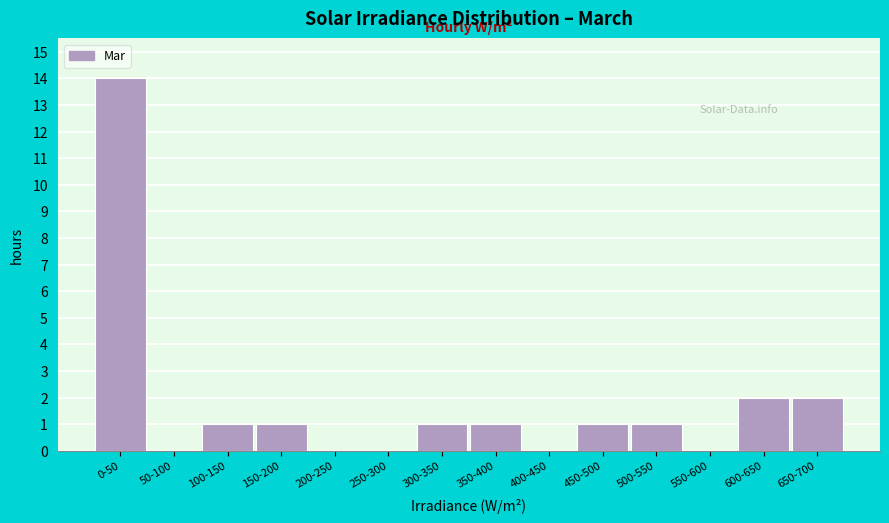

Reading right to left, extract all data points from this chart.

650-700=2	600-650=2	550-600=0	500-550=1	450-500=1	400-450=0	350-400=1	300-350=1	250-300=0	200-250=0	150-200=1	100-150=1	50-100=0	0-50=14